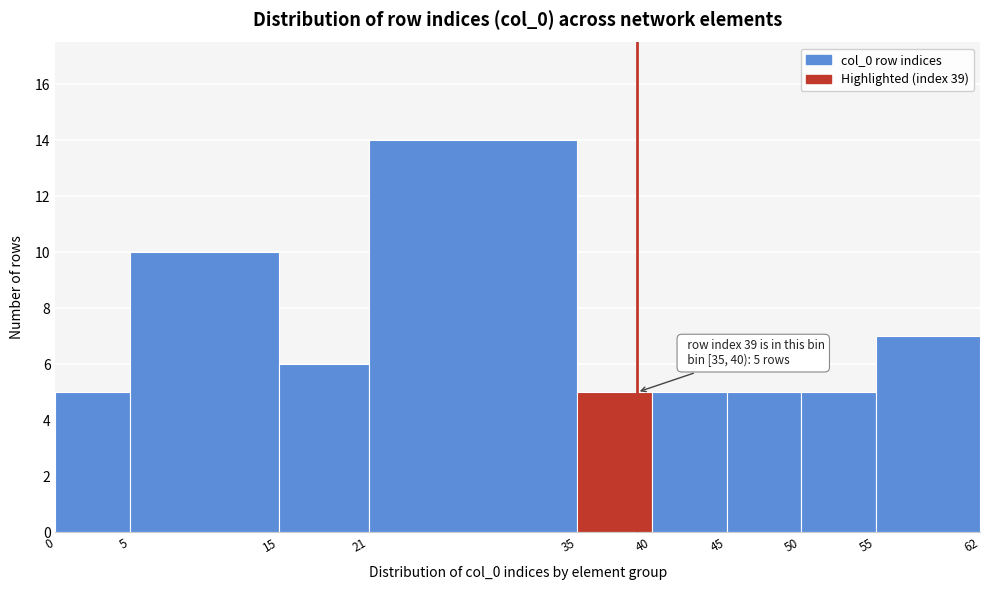

Which range on the x-axis has the tallest bar?

21 to 35